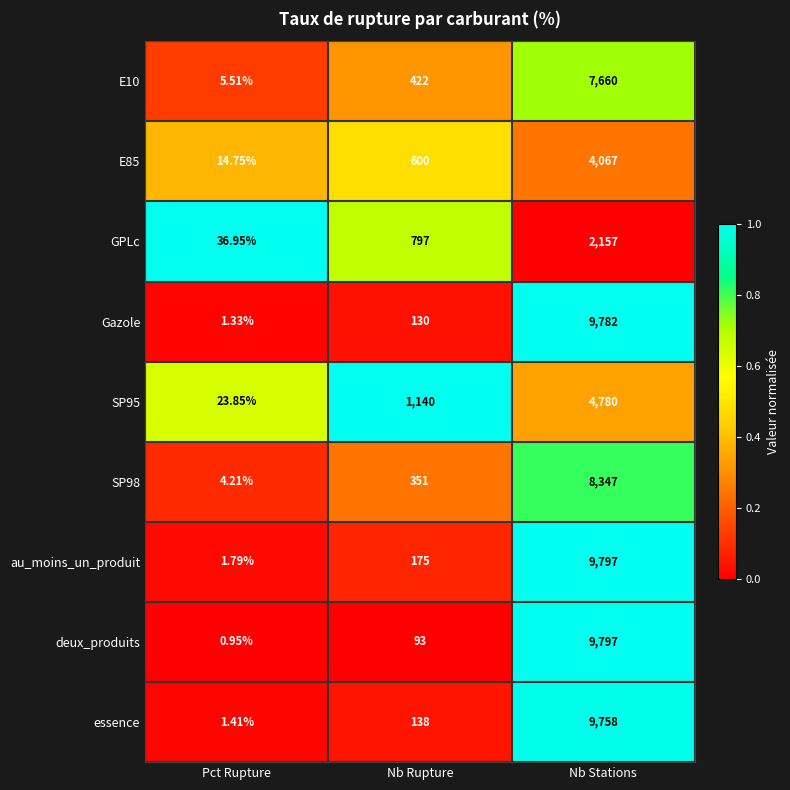

Which category has the lowest value in the au_moins_un_produit series?

Pct Rupture